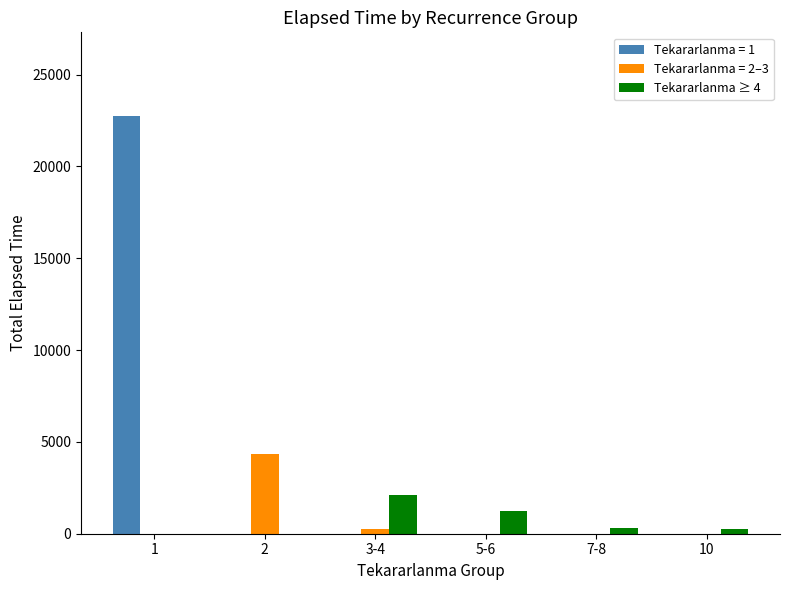

What is the maximum value shown in the chart?

22750